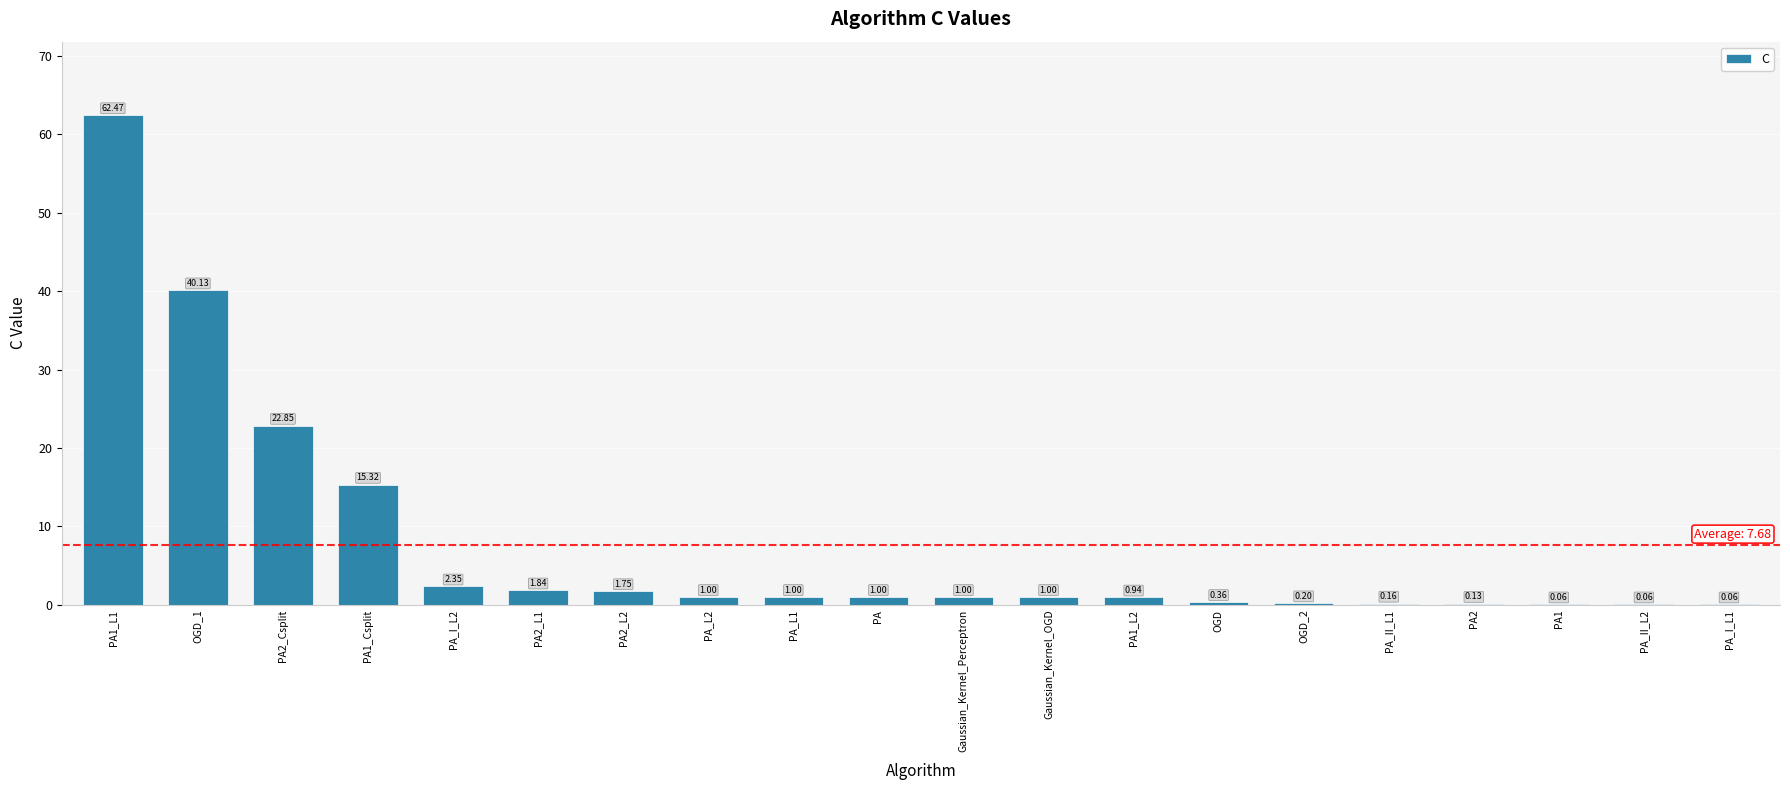

What is the sum of the values at PA2_L1 and OGD?

2.2